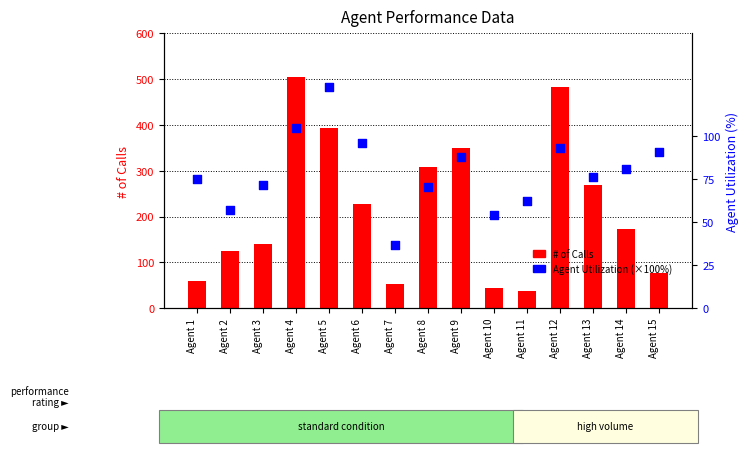

At which category is the sum across all series the highest?

Agent 4